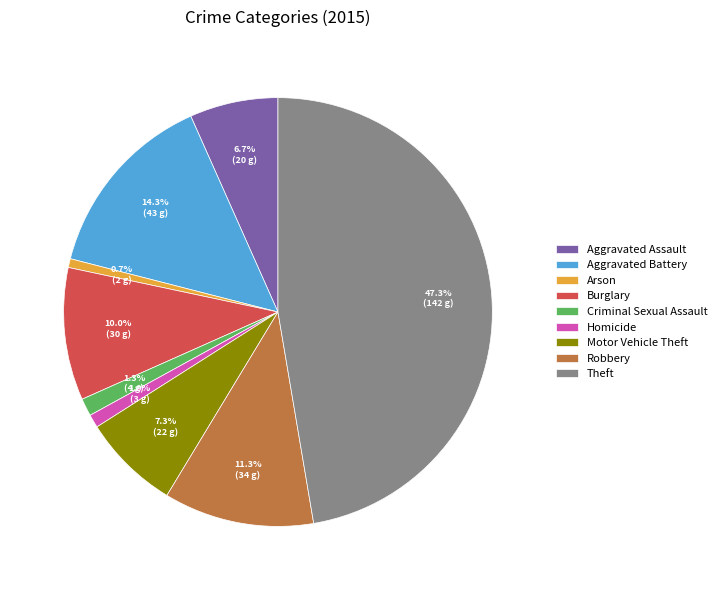

Which slice is the largest?

Theft